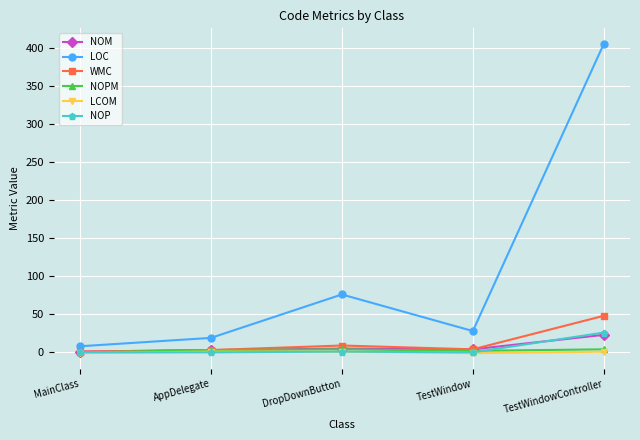

What is the label of the 1st point from the left?

MainClass